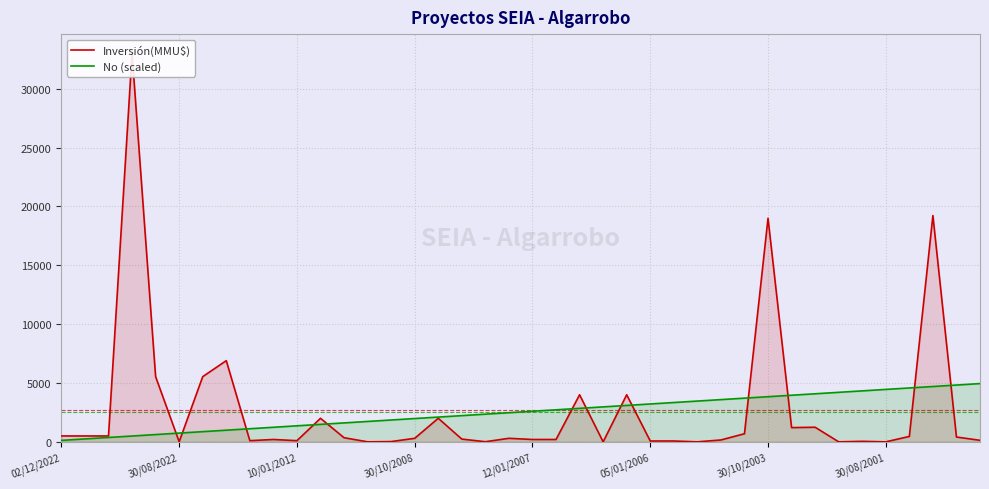

What is the average value of the Inversión(MMU$) series?

2730.5